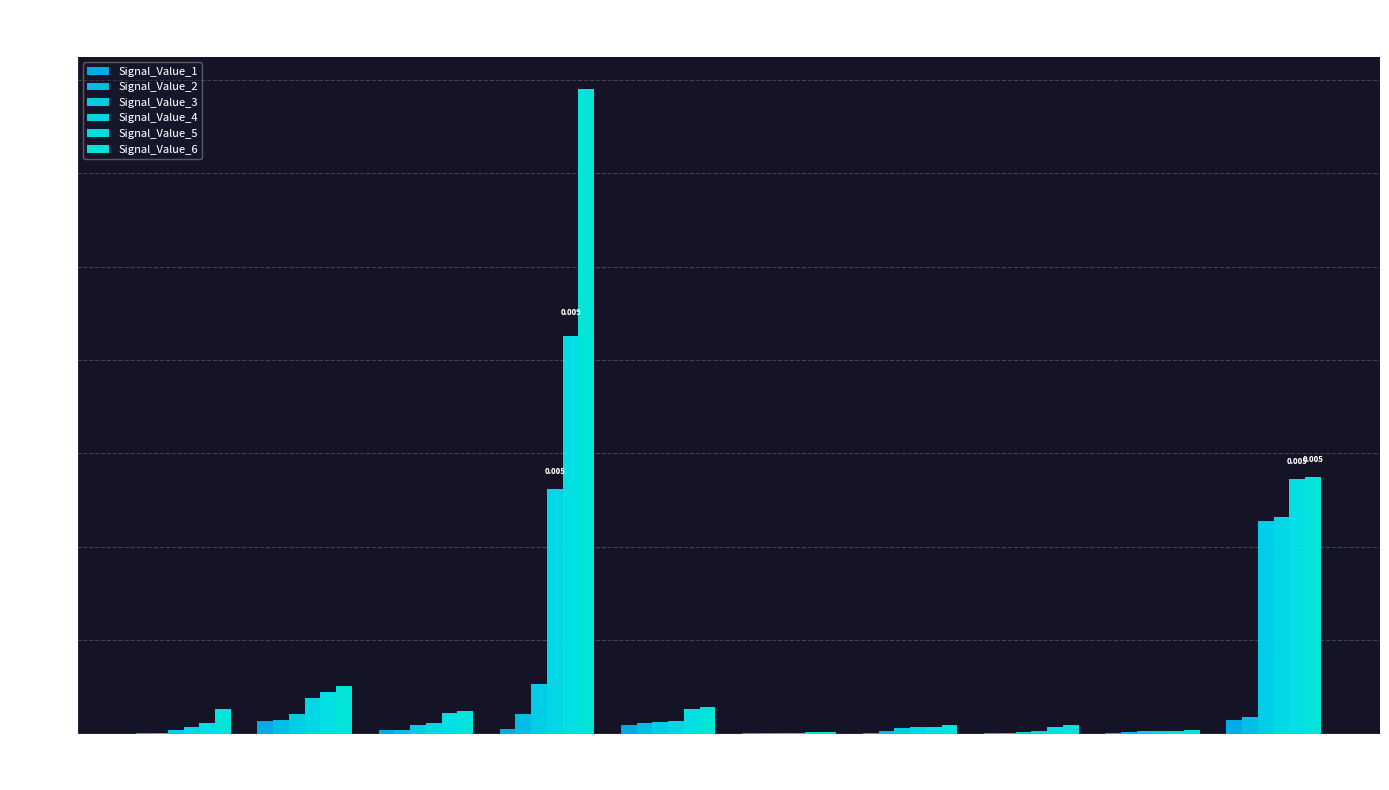

What are all the series names shown in the legend?

Signal_Value_1, Signal_Value_2, Signal_Value_3, Signal_Value_4, Signal_Value_5, Signal_Value_6